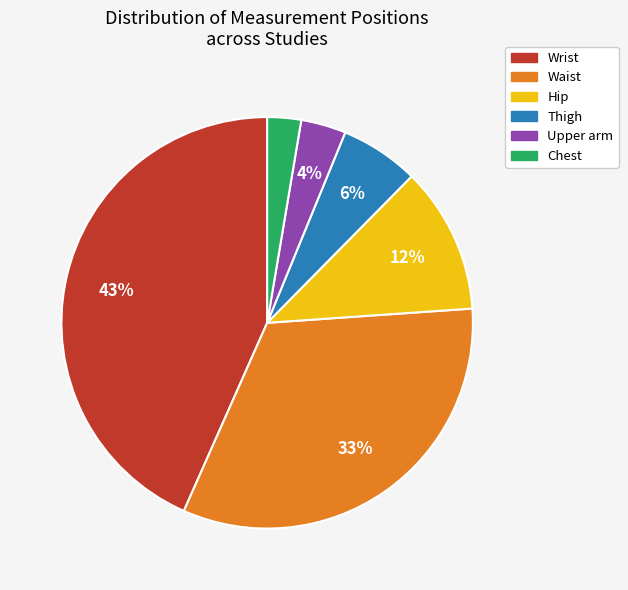

What is the ratio of the value at Thigh to the value at Hip?

0.5